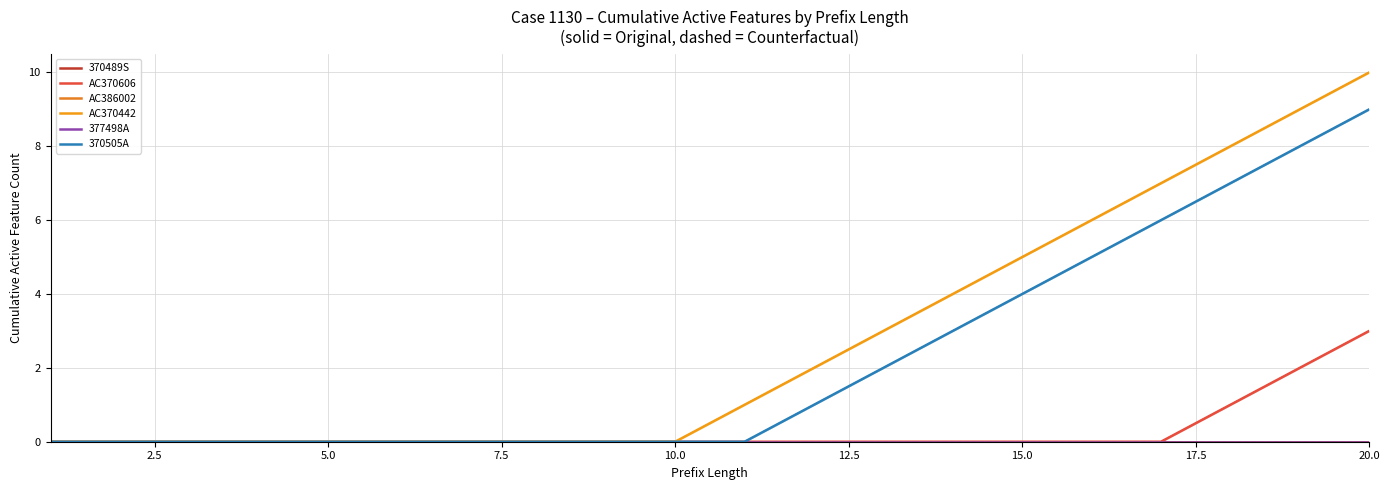

True or false: AC386002 and 377498A intersect in this chart.

False